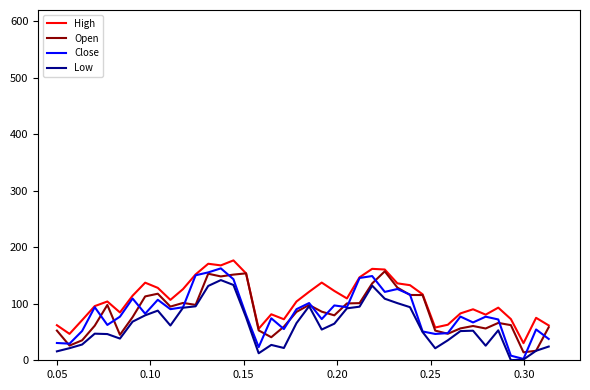

Does the chart have visible grid lines?

No